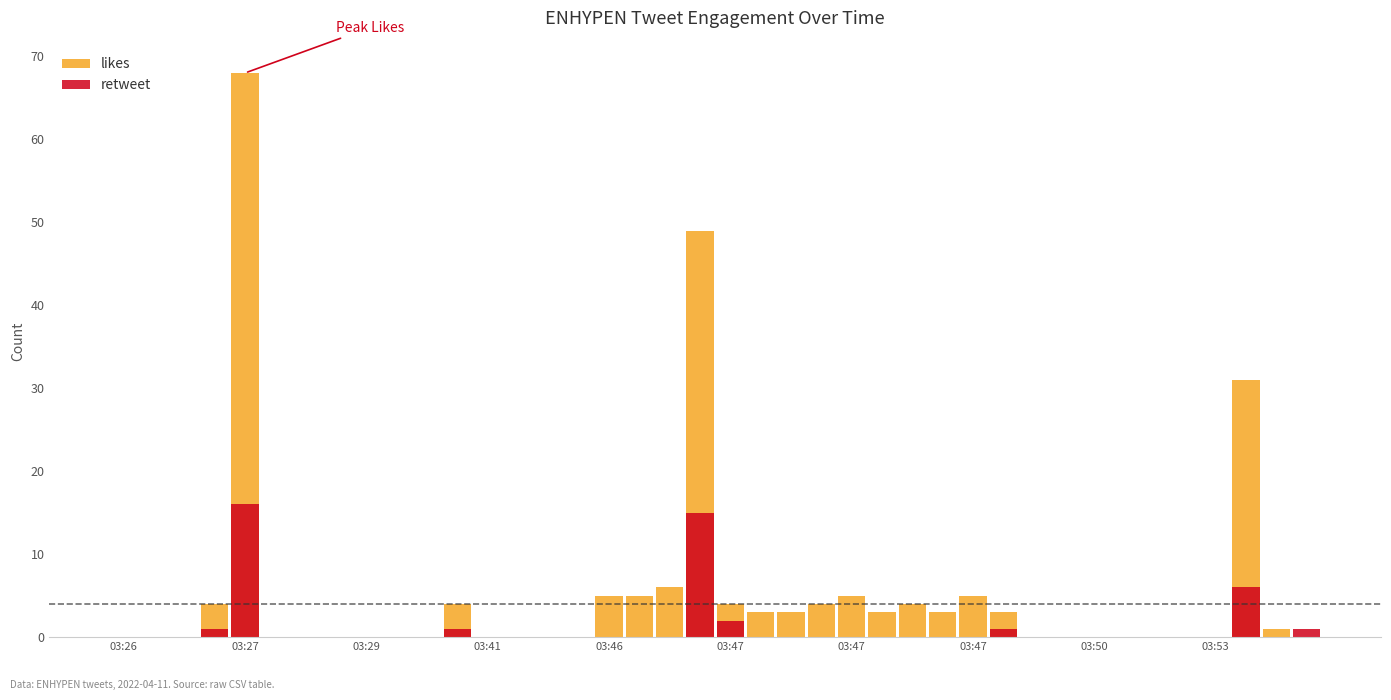

What is the difference between the maximum and minimum values in the retweet series?

16